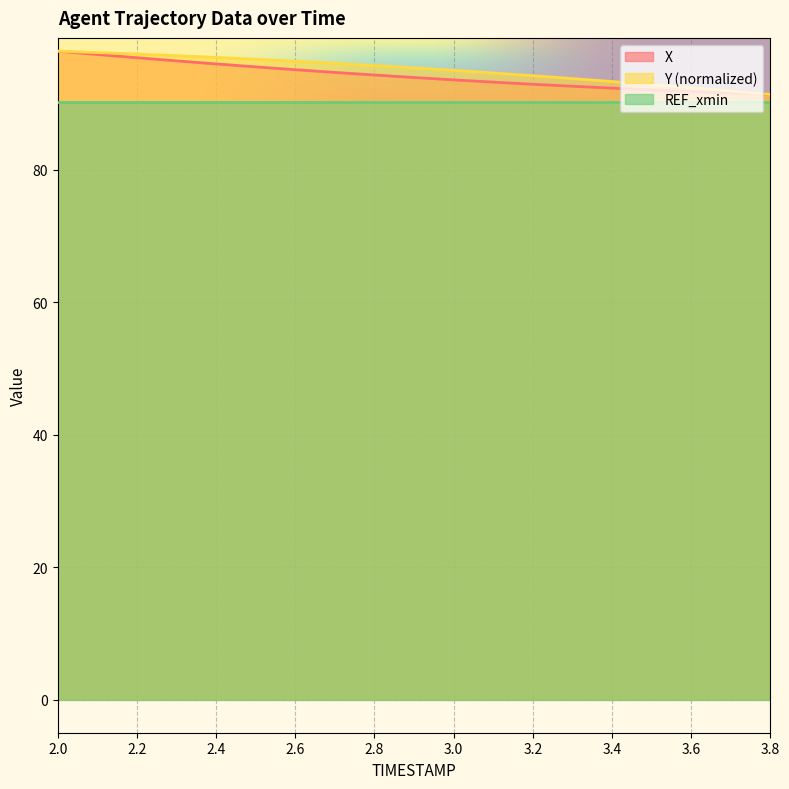

What is the sum of all X values?

1788.8